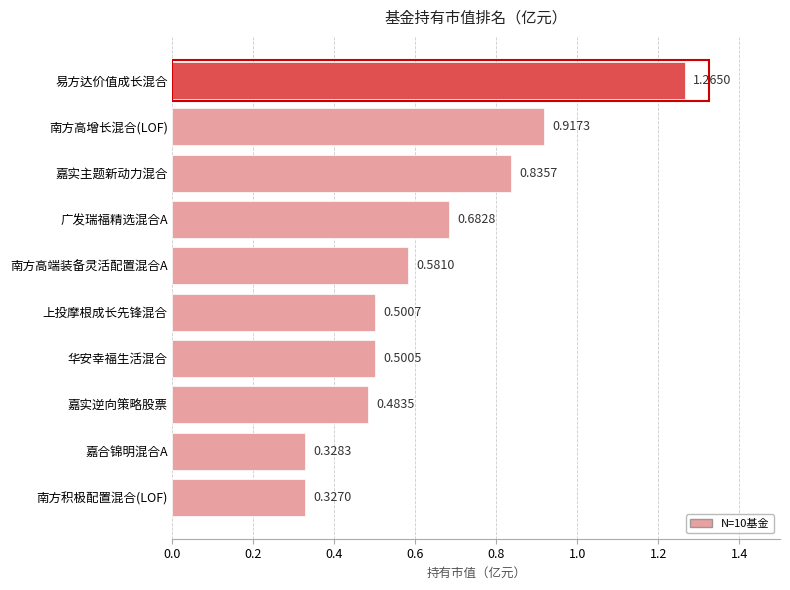

Where is the data nearest to the value 0?

南方积极配置混合(LOF)